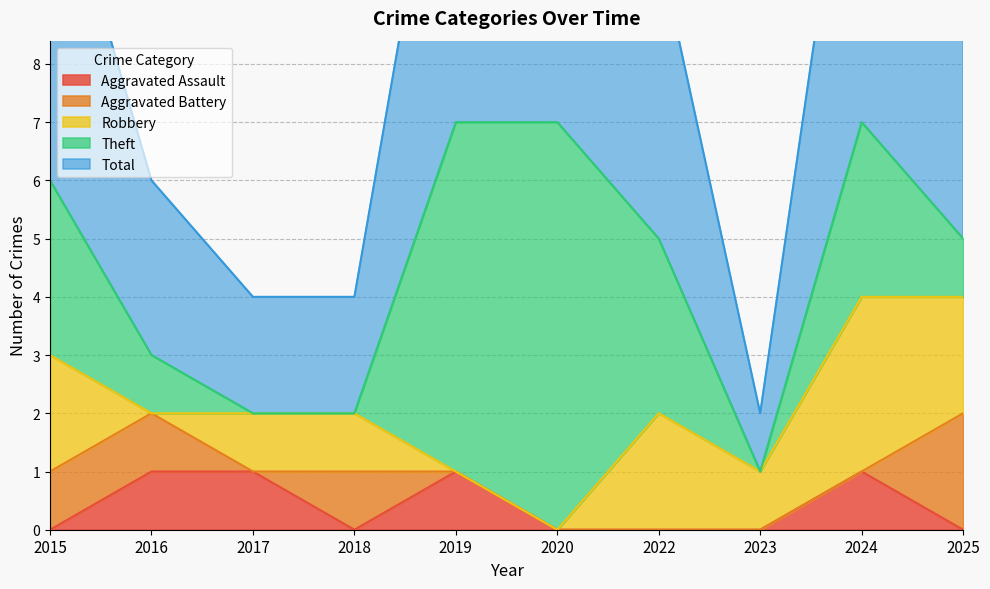

In Theft, how many points are lower than both neighbors (excluding endpoints)?

1